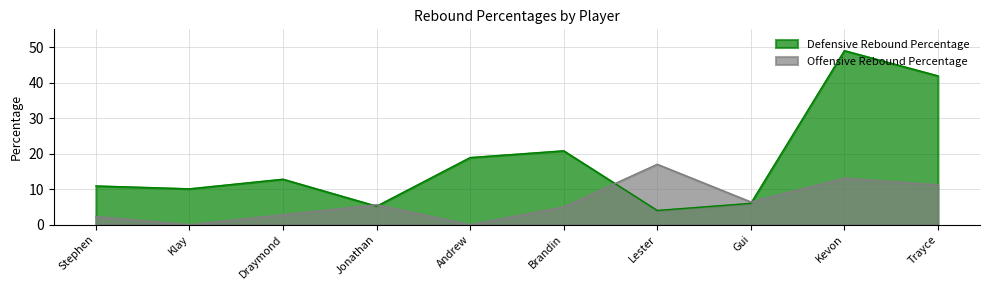

Which series changed the most between Draymond and Trayce?

Defensive Rebound Percentage